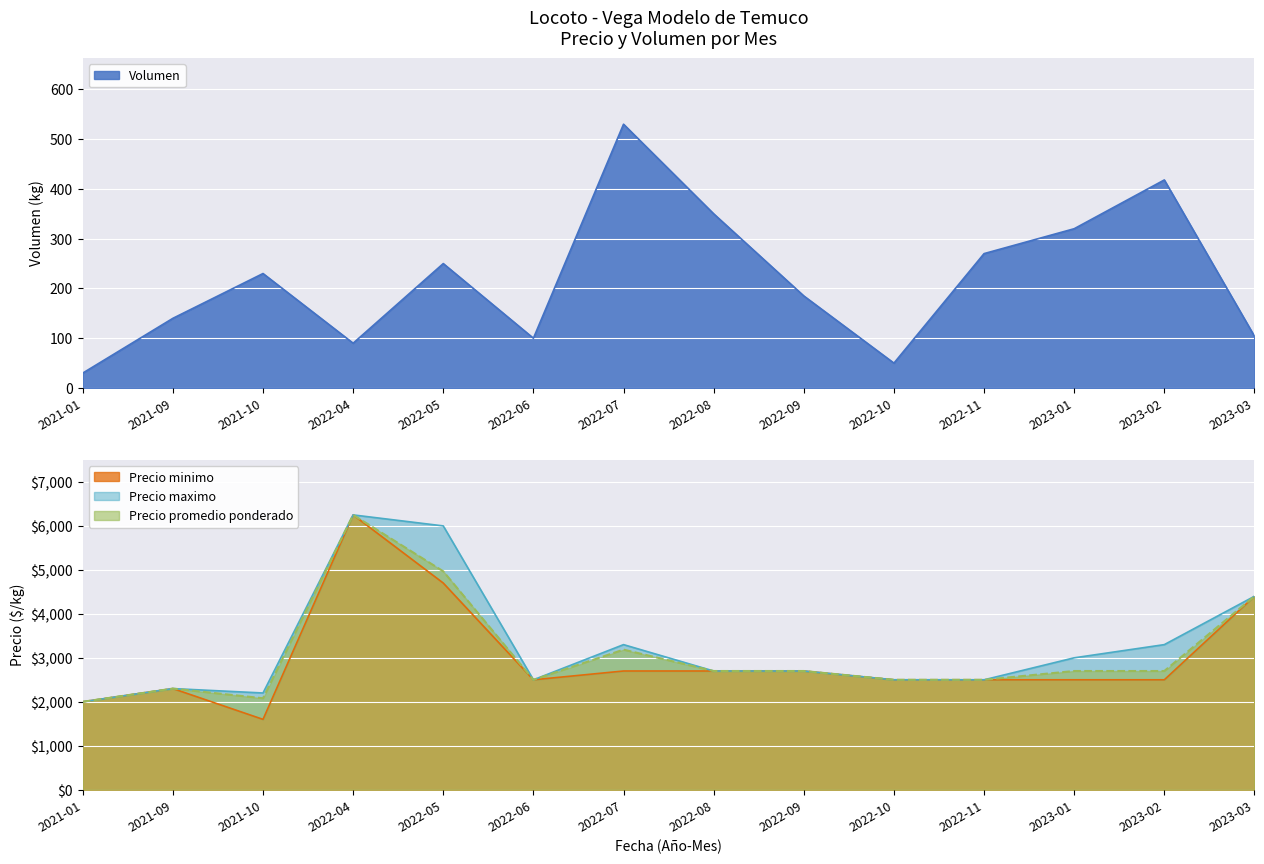

Rank the series by their maximum value, from highest to lowest.

Precio minimo, Precio maximo, Precio promedio ponderado, Volumen